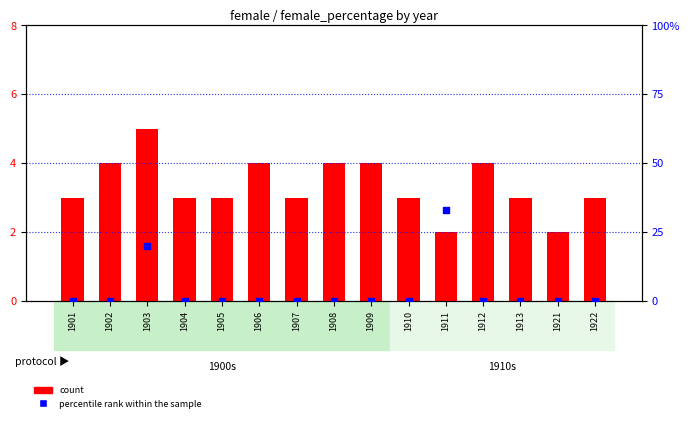

What is the total value across all series at 1921?

2.0